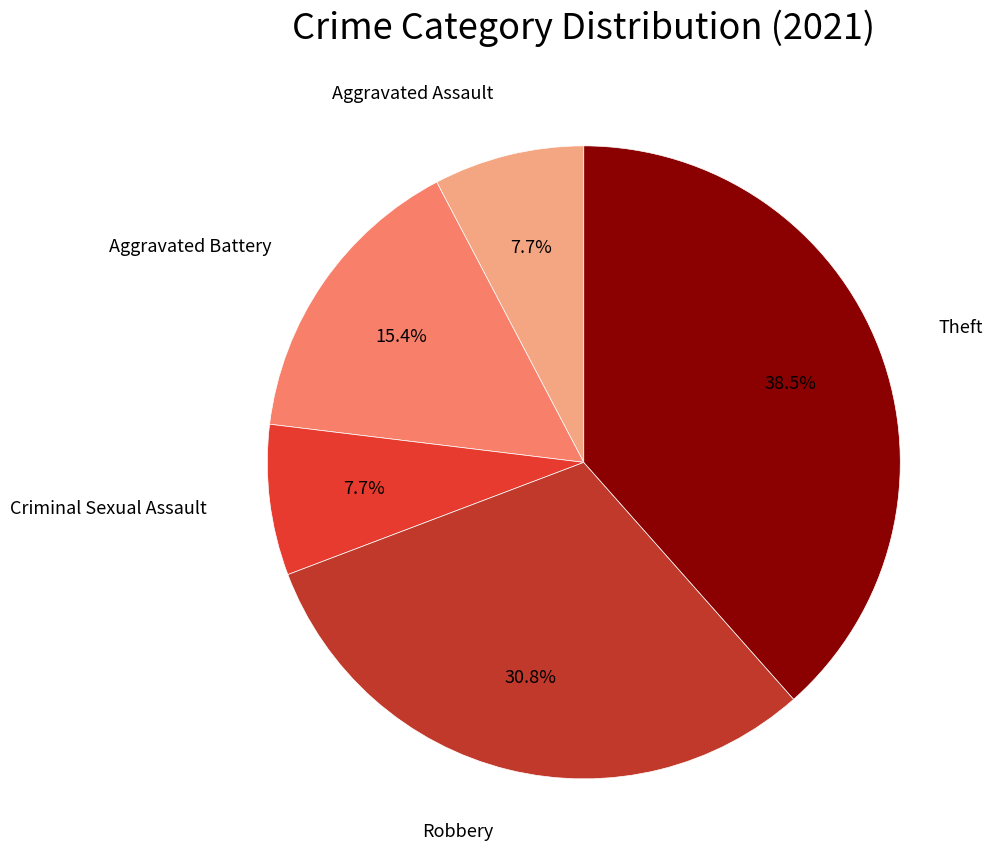

How many segments does this pie chart have?

5